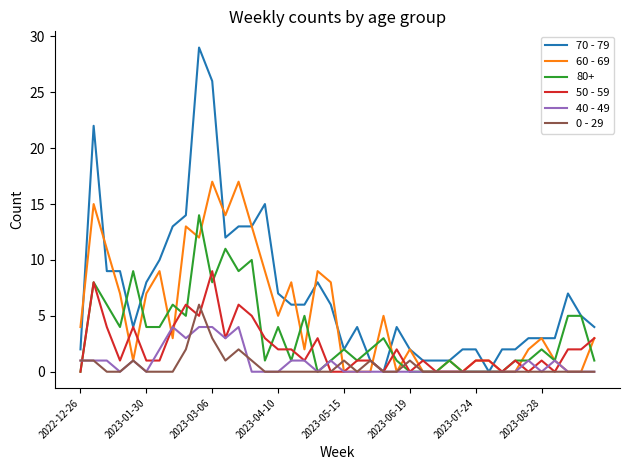

Which series has the largest range (max minus min)?

70 - 79